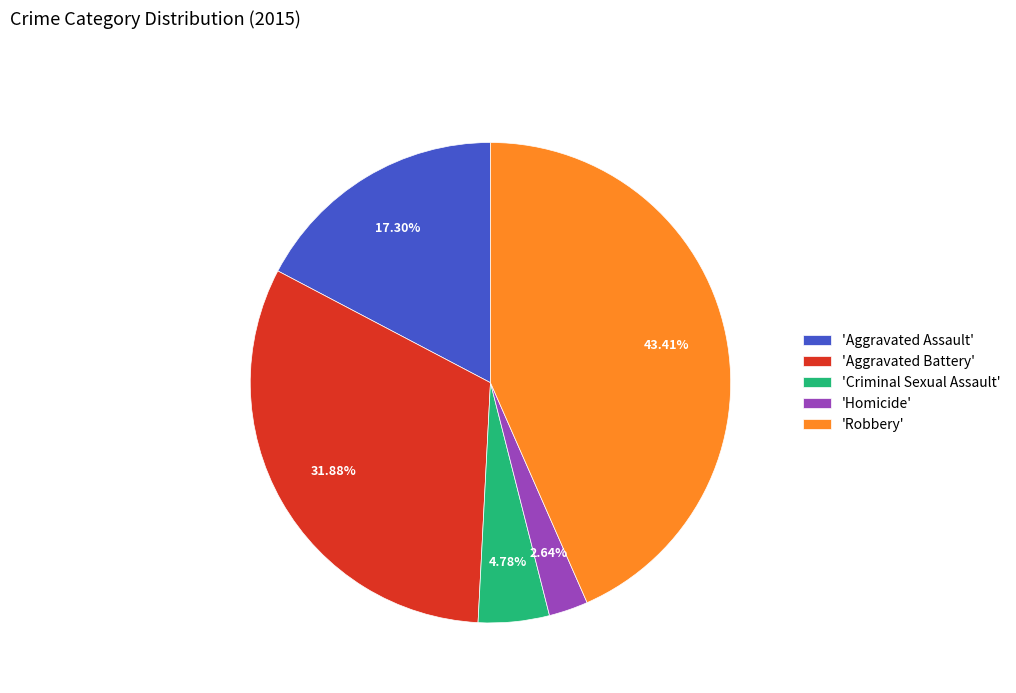

Is the sum of 'Robbery' and 'Criminal Sexual Assault' greater than half?

No